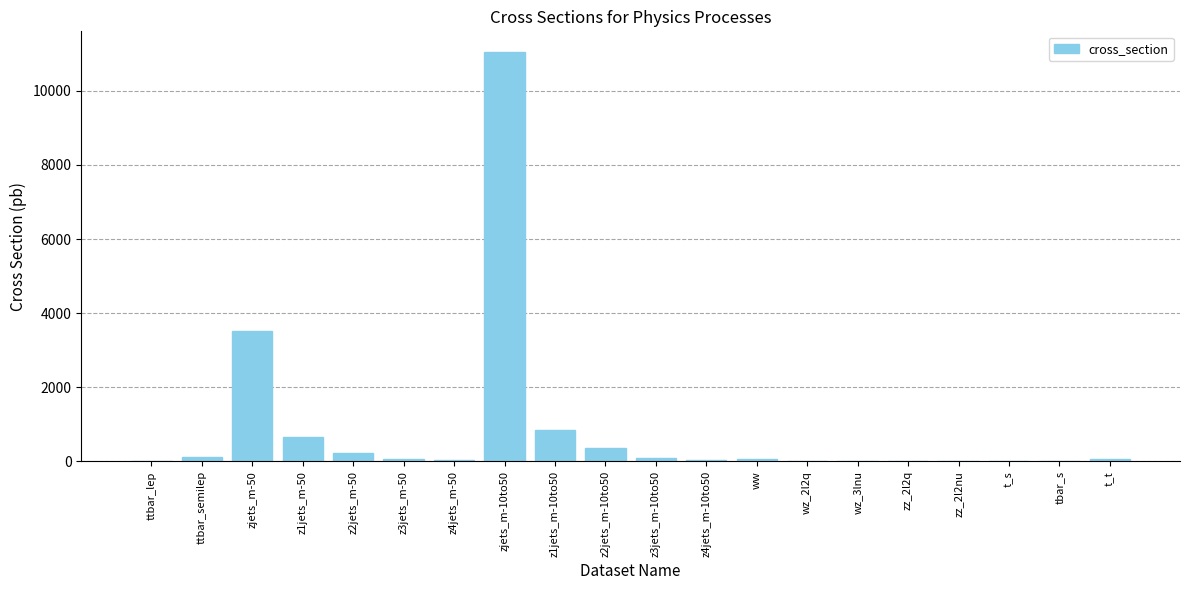

Where is the data nearest to the value 5525?

zjets_m-50